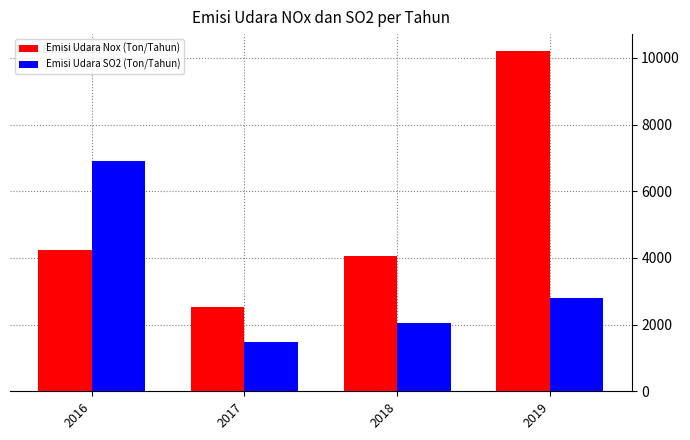

Reading right to left, list all the values displayed in this chart.

Emisi Udara Nox (Ton/Tahun): 10203.4	4067.2	2535.4	4236.4
Emisi Udara SO2 (Ton/Tahun): 2809.4	2042.6	1482.0	6894.8